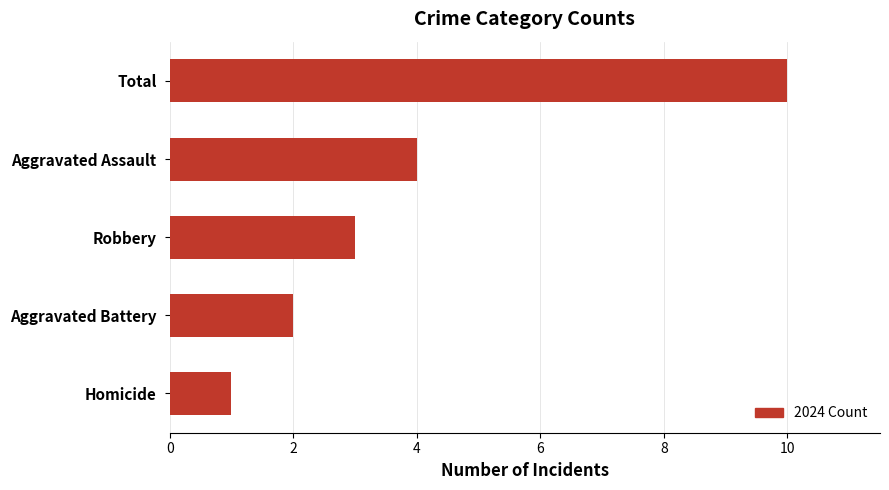

Reading bottom to top, list all the values displayed in this chart.

1	2	3	4	10